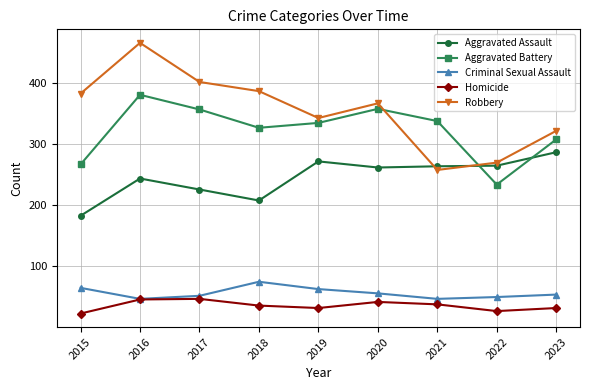

In Aggravated Assault, how many points are lower than both neighbors (excluding endpoints)?

2